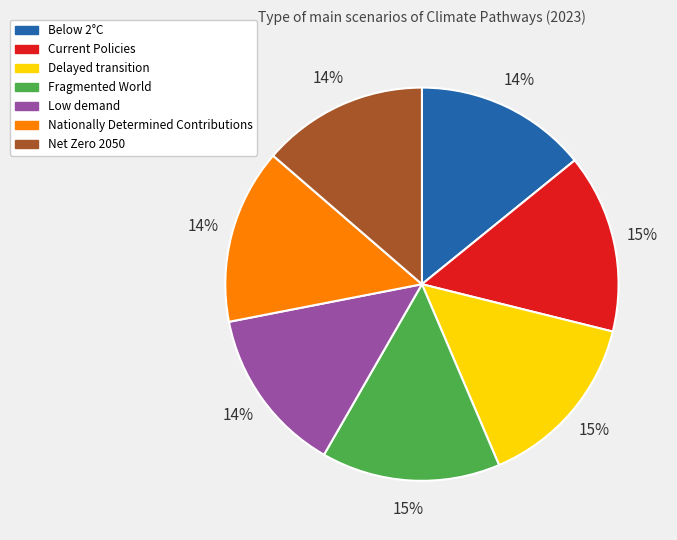

The Current Policies slice represents 15% of the pie. True or false?

True